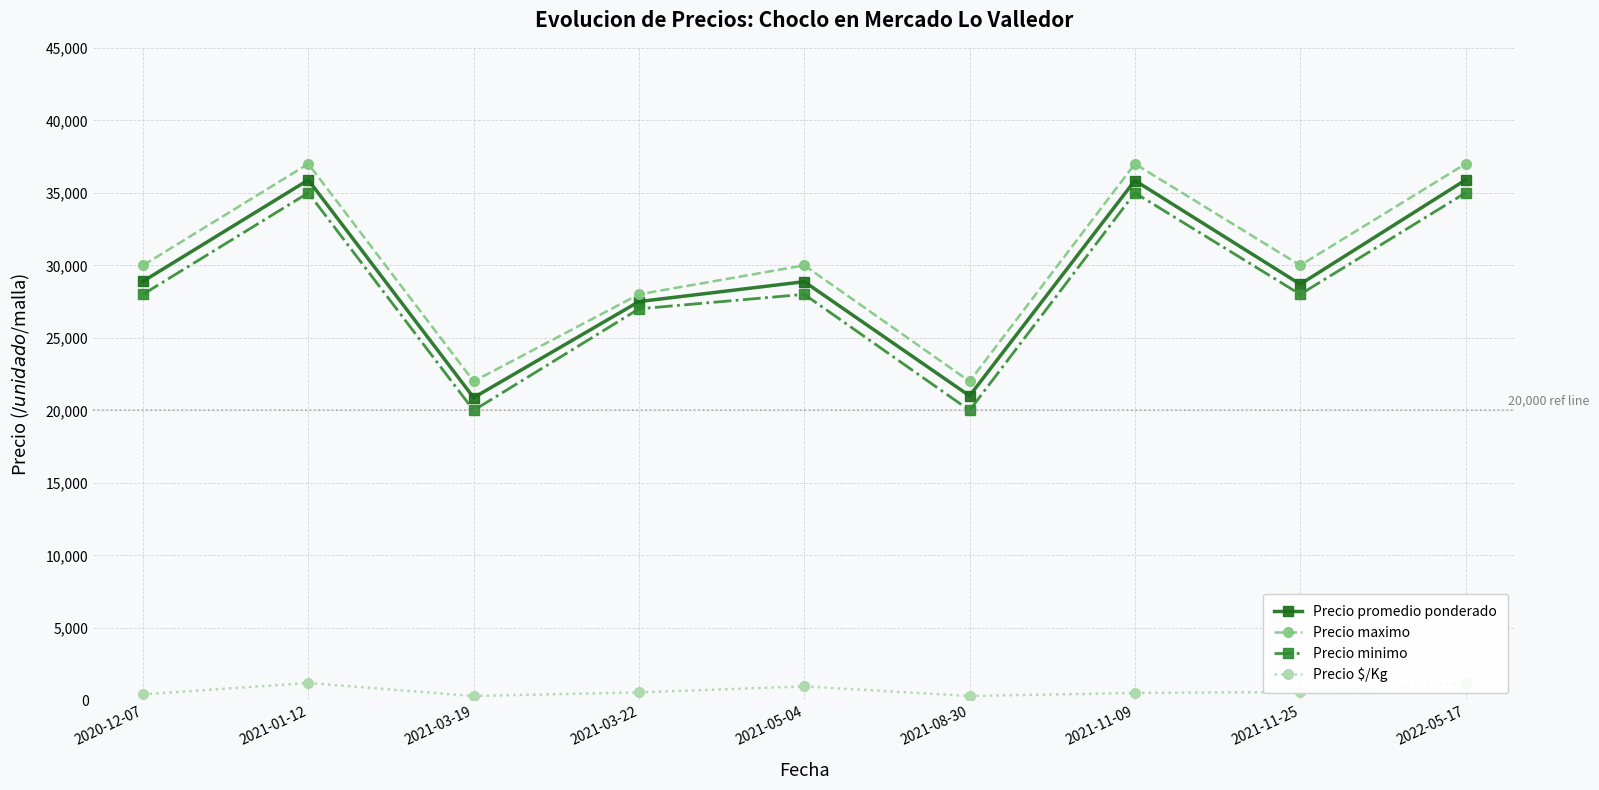

Count the Precio maximo values in the range 28000 to 37000.

7